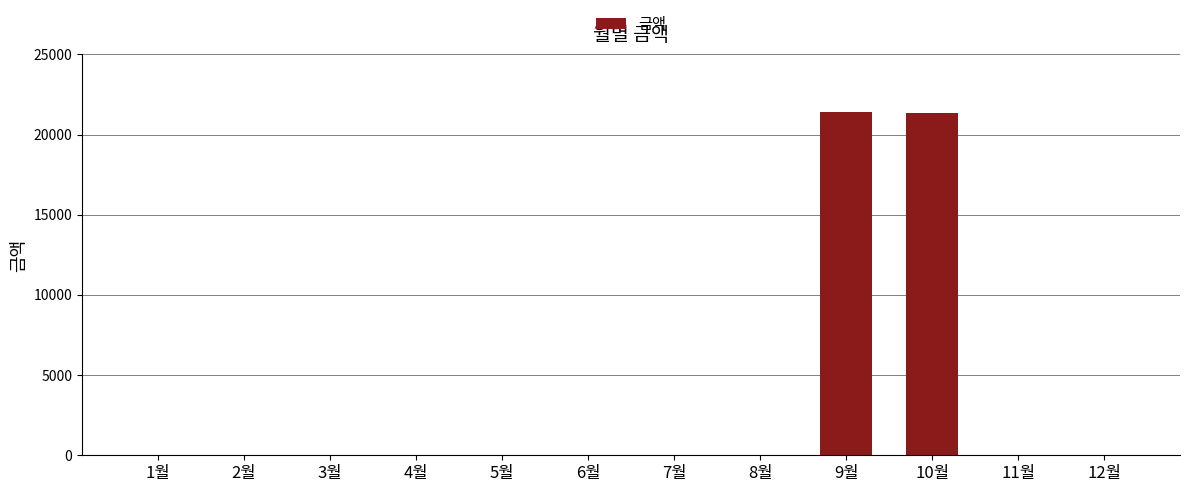

What is the maximum value shown in the chart?

21420